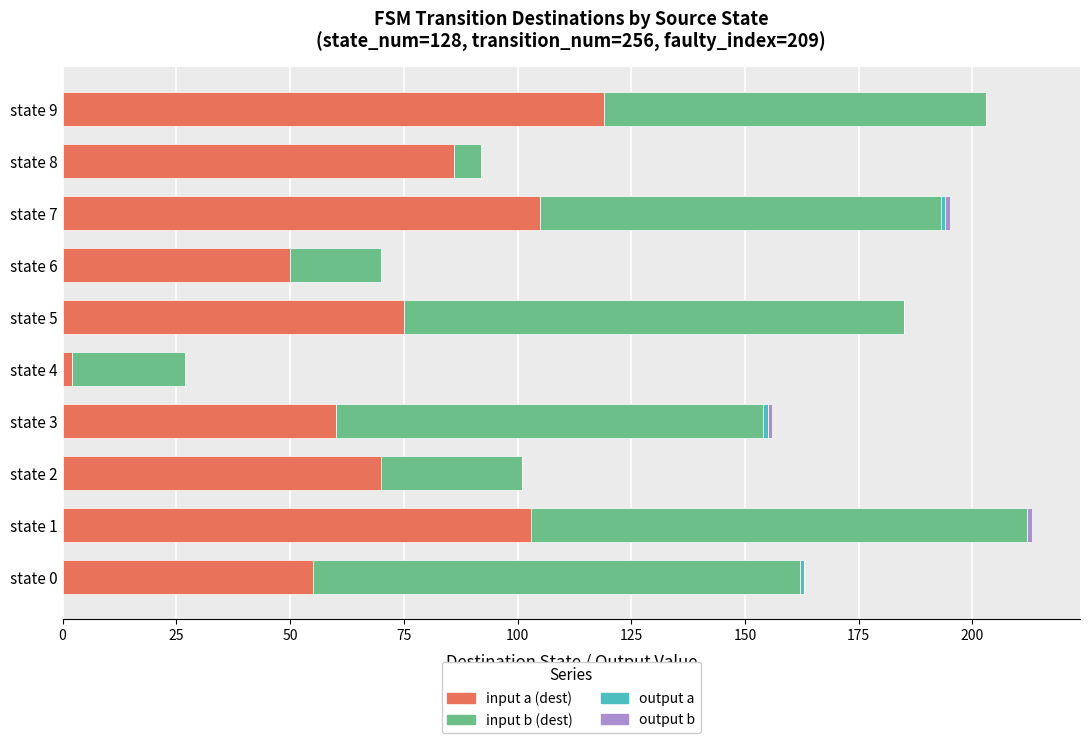

Which category has the highest value in the input a (dest) series?

state 9